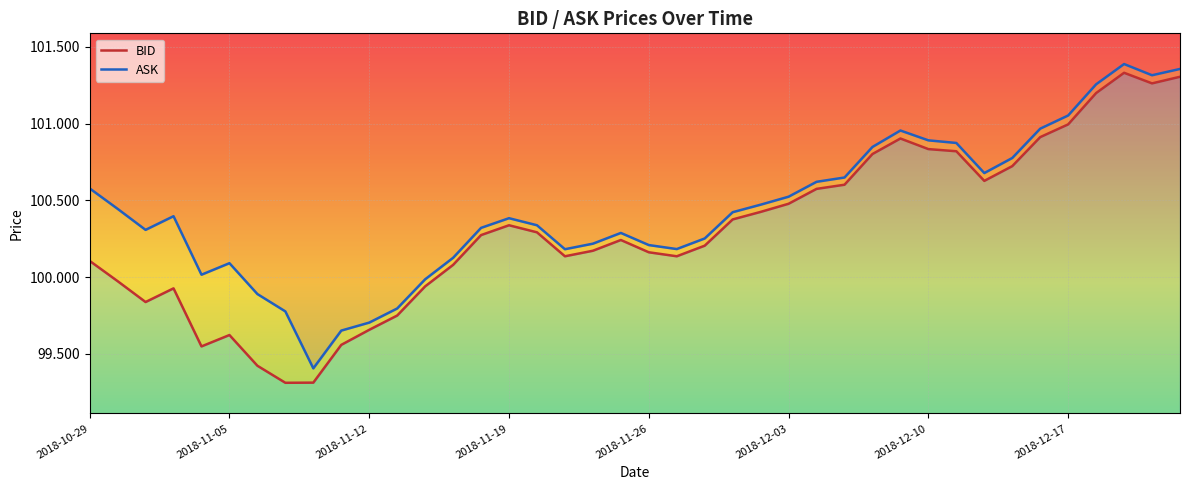

Reading right to left, what are all the values shown in this chart?

BID: 101.3	101.3	101.3	101.2	101.0	100.9	100.7	100.6	100.8	100.8	100.9	100.8	100.6	100.6	100.5	100.4	100.4	100.2	100.1	100.2	100.2	100.2	100.1	100.3	100.3	100.3	100.1	99.9	99.8	99.7	99.6	99.3	99.3	99.4	99.6	99.5	99.9	99.8	100.0	100.1
ASK: 101.4	101.3	101.4	101.3	101.1	101.0	100.8	100.7	100.9	100.9	101.0	100.8	100.6	100.6	100.5	100.5	100.4	100.3	100.2	100.2	100.3	100.2	100.2	100.3	100.4	100.3	100.1	100.0	99.8	99.7	99.7	99.4	99.8	99.9	100.1	100.0	100.4	100.3	100.4	100.6